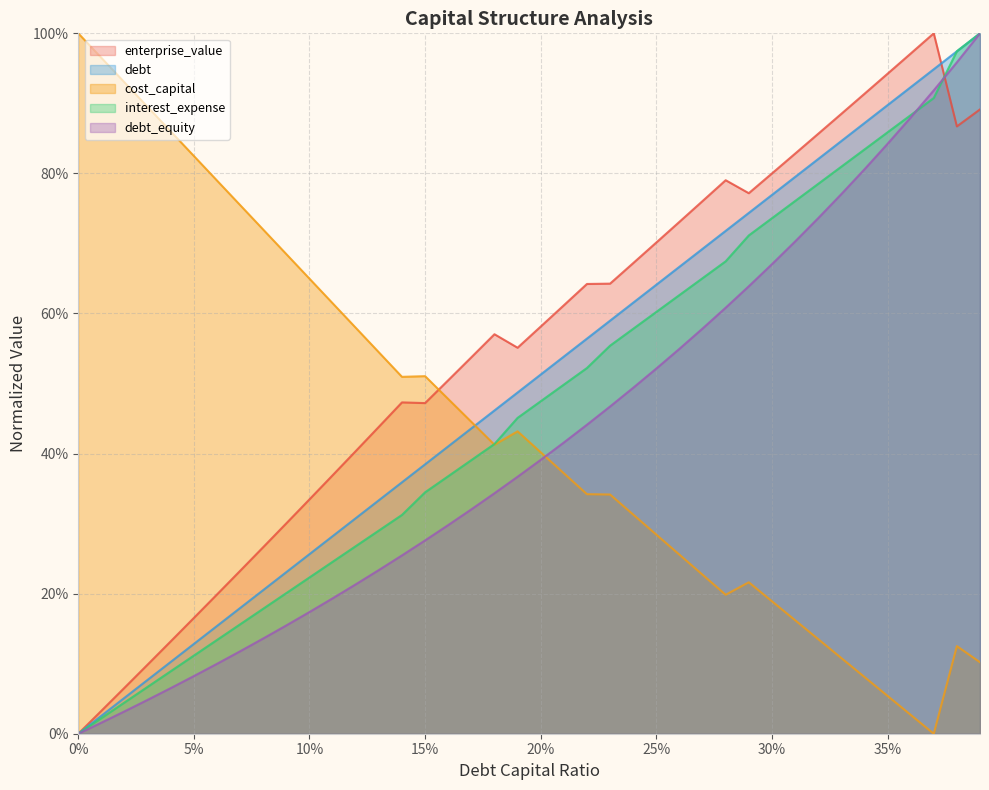

Does the chart display data point markers on the line(s)?

No